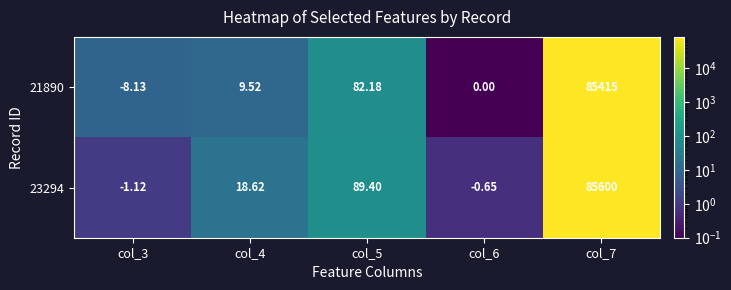

Is the value of 23294 at col_3 greater than the value of 21890 at col_3?

Yes